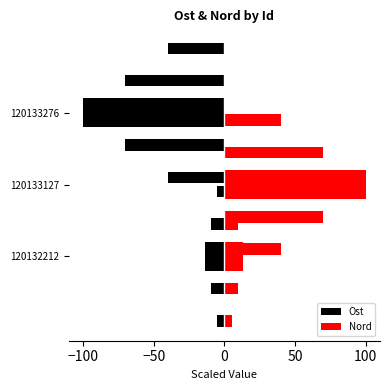

Which series changed the most between 120132212 and 120133127?

Nord